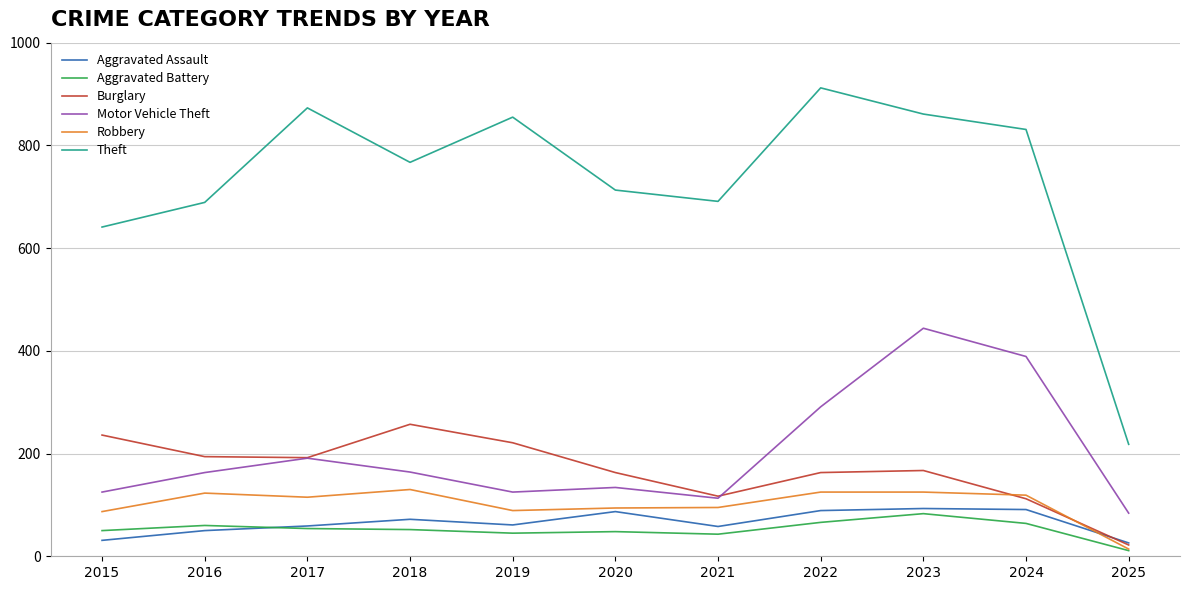

True or false: Aggravated Battery has a value of 52 at 2018.

True